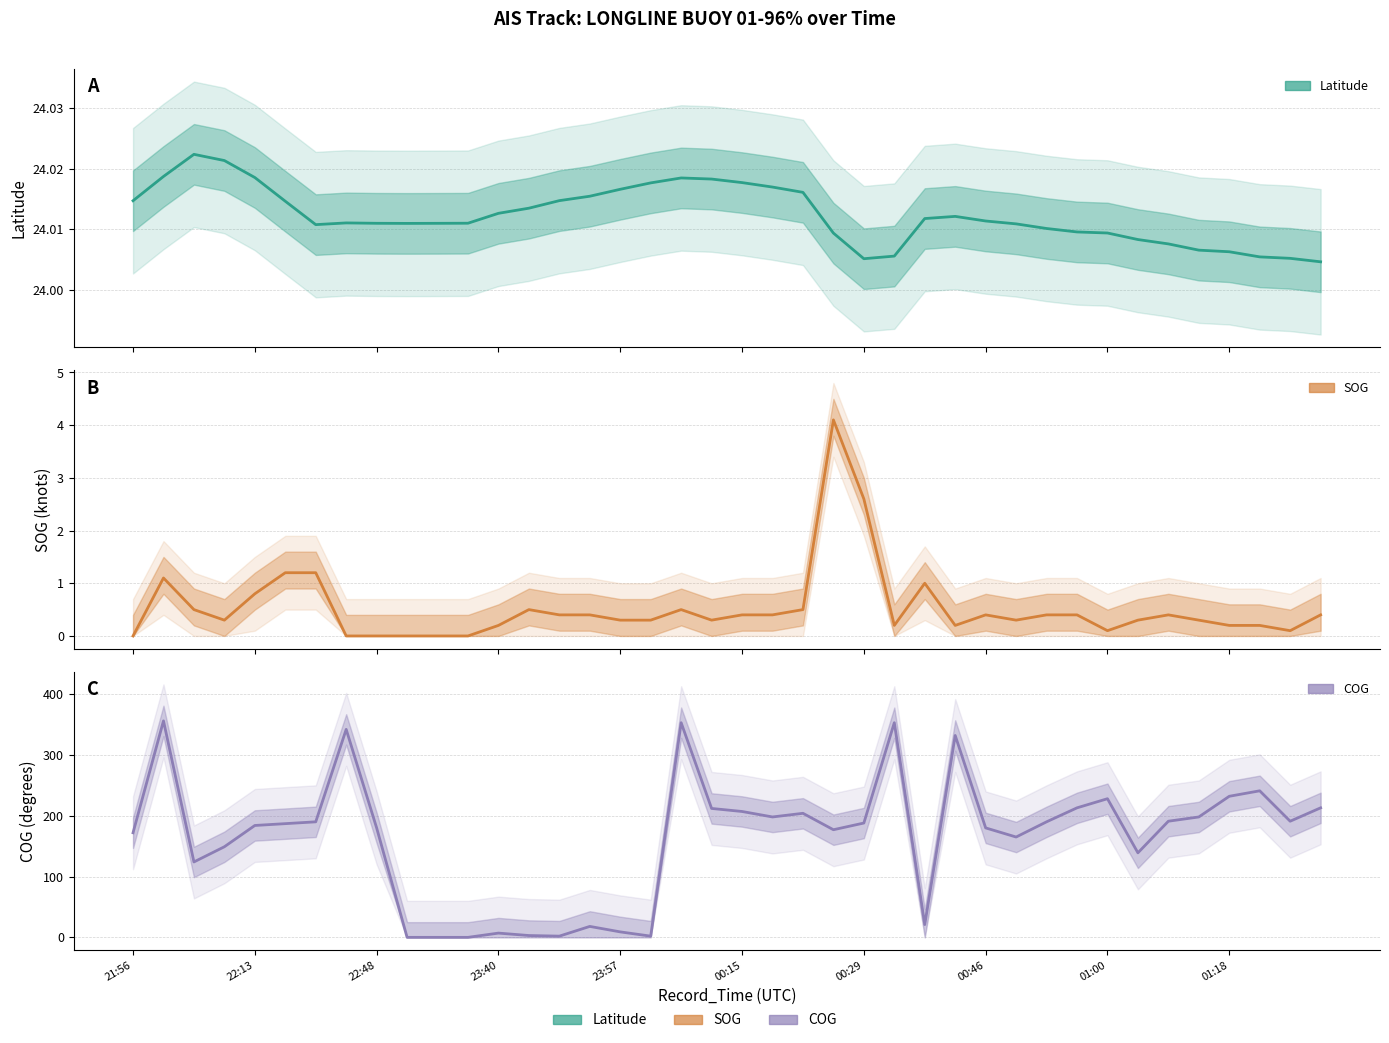

What is the maximum value shown in the chart?

356.0